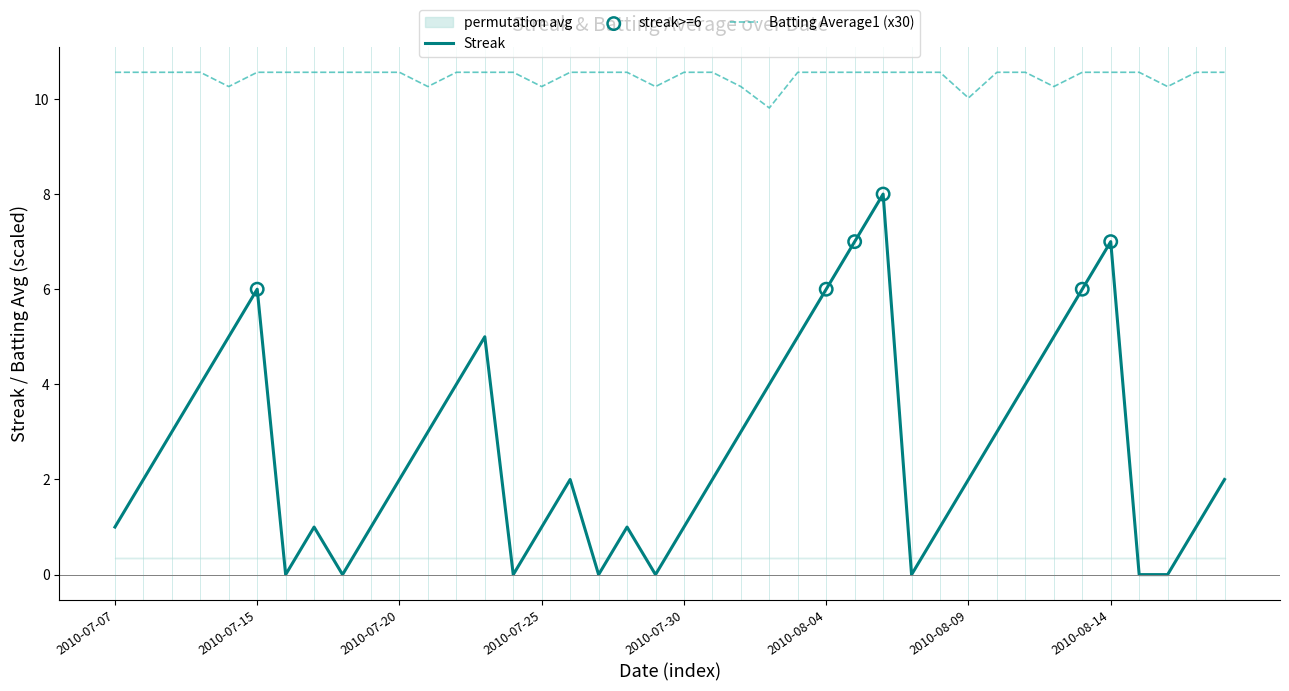

Which series contains the lowest Y value?

Streak